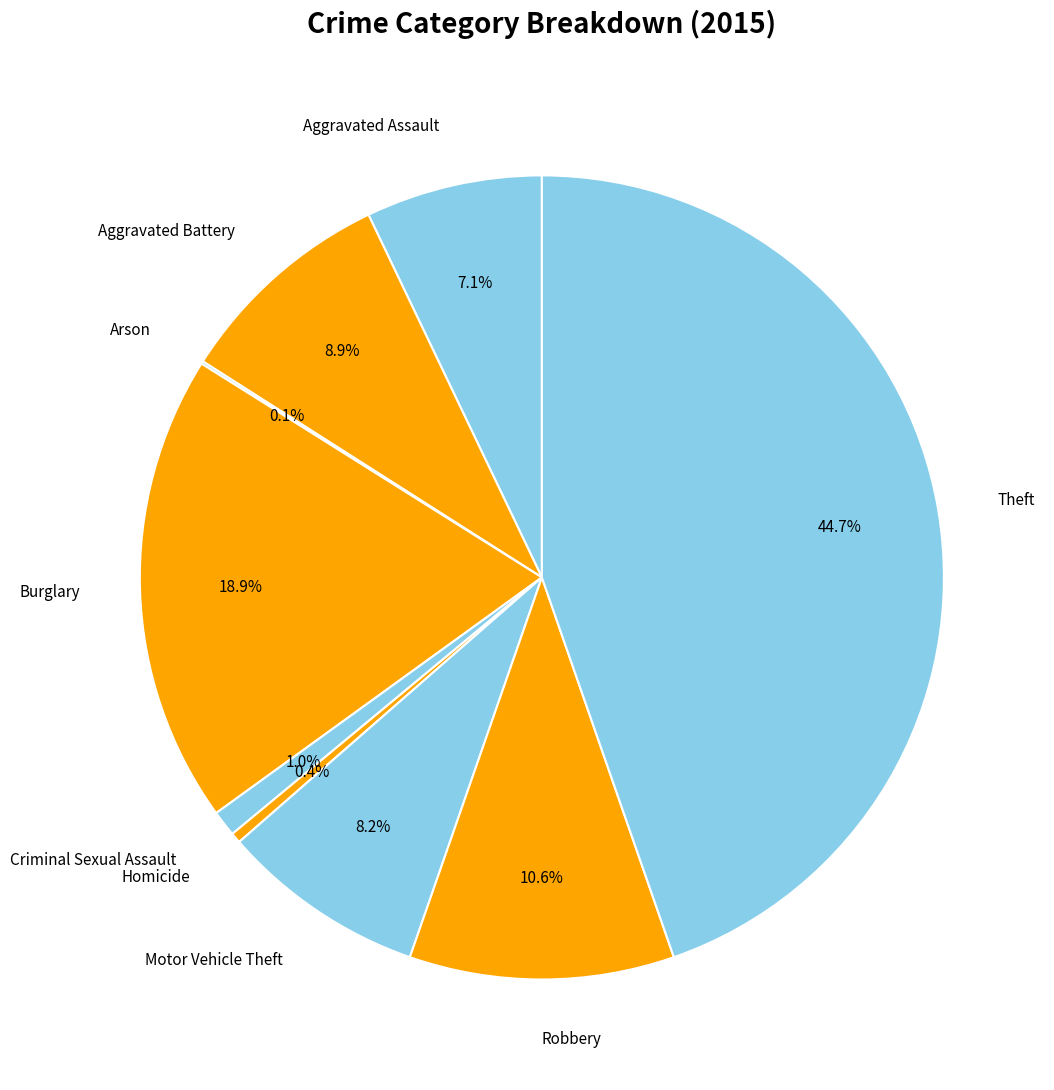

Which slice is the largest?

Theft